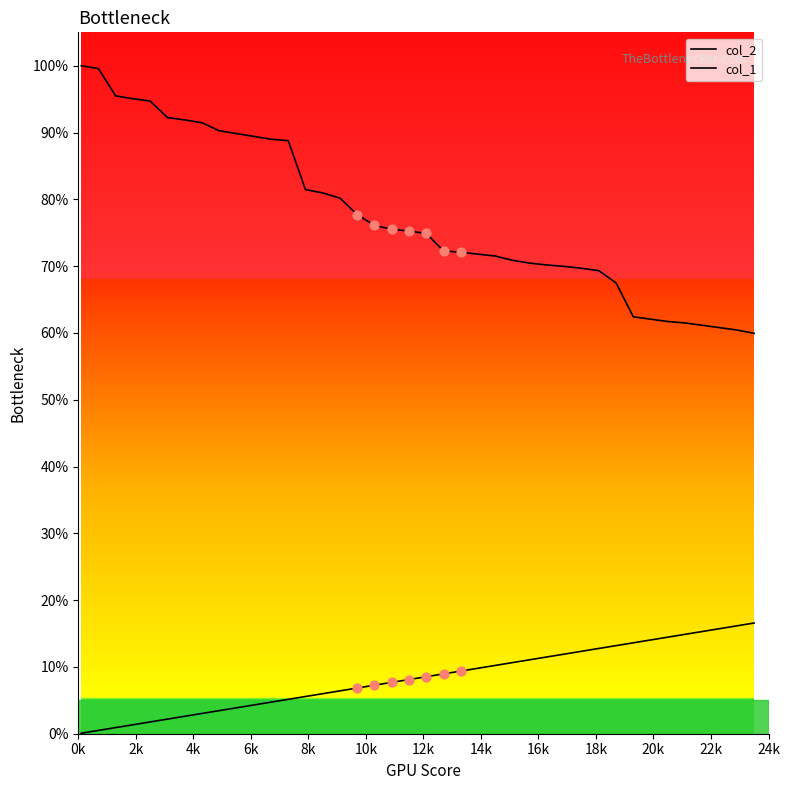

At which category is the sum across all series the highest?

0k